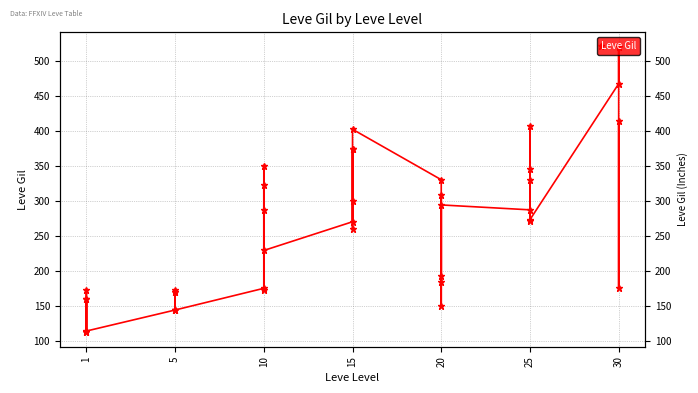

Where is the first local minimum?

1